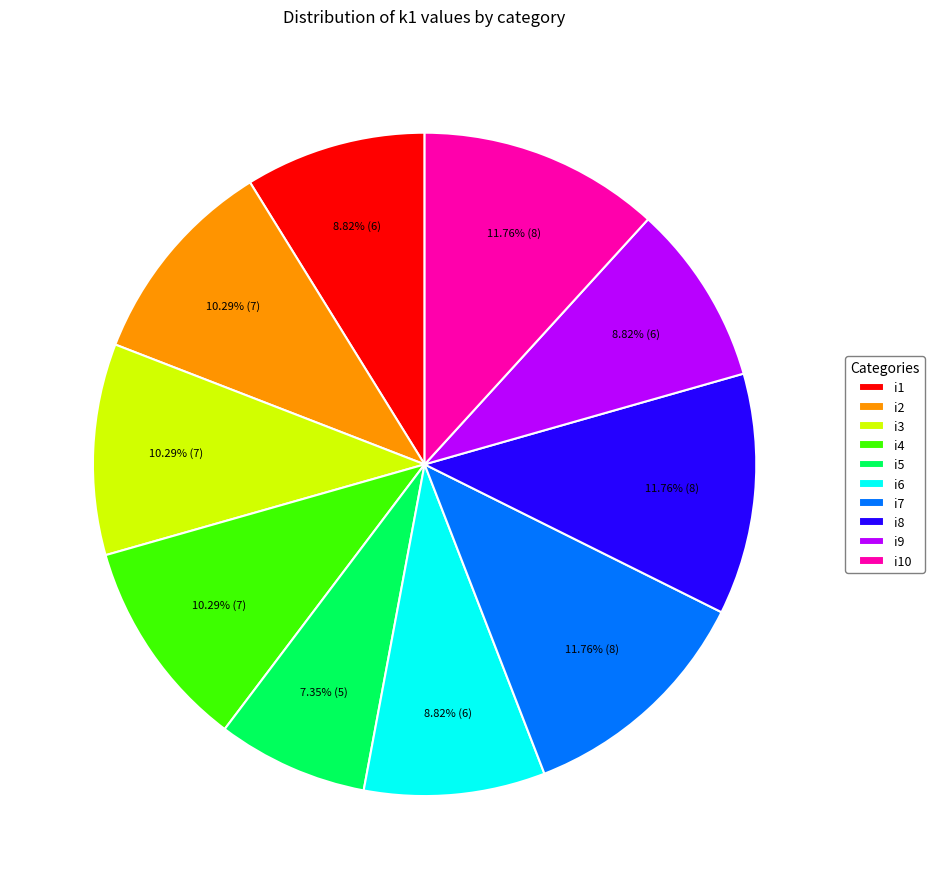

To the nearest percent, what is the average slice percentage?

10%